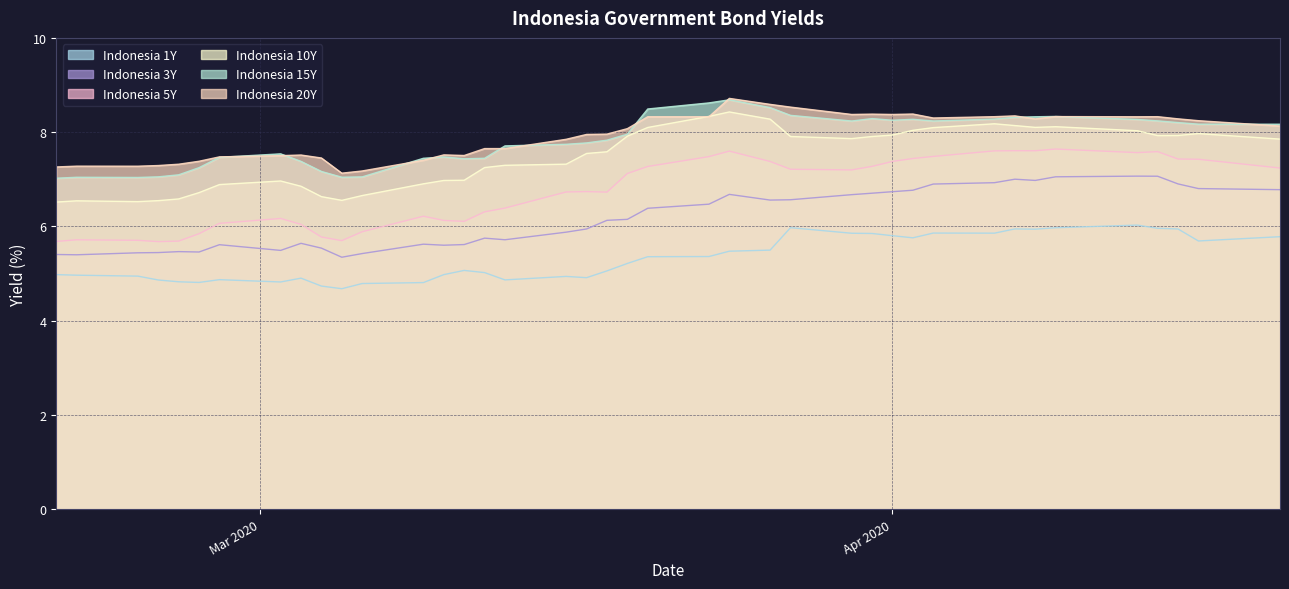

The value of Indonesia 1Y at 2020-02-24 is 1.1. True or false?

False